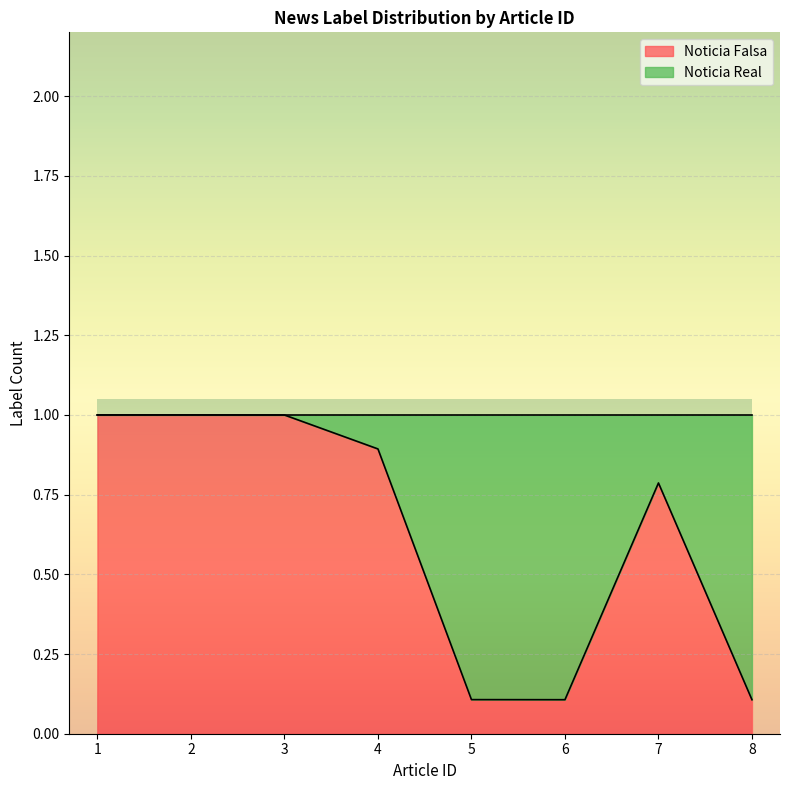

At which category does the chart reach its minimum across all series?

6